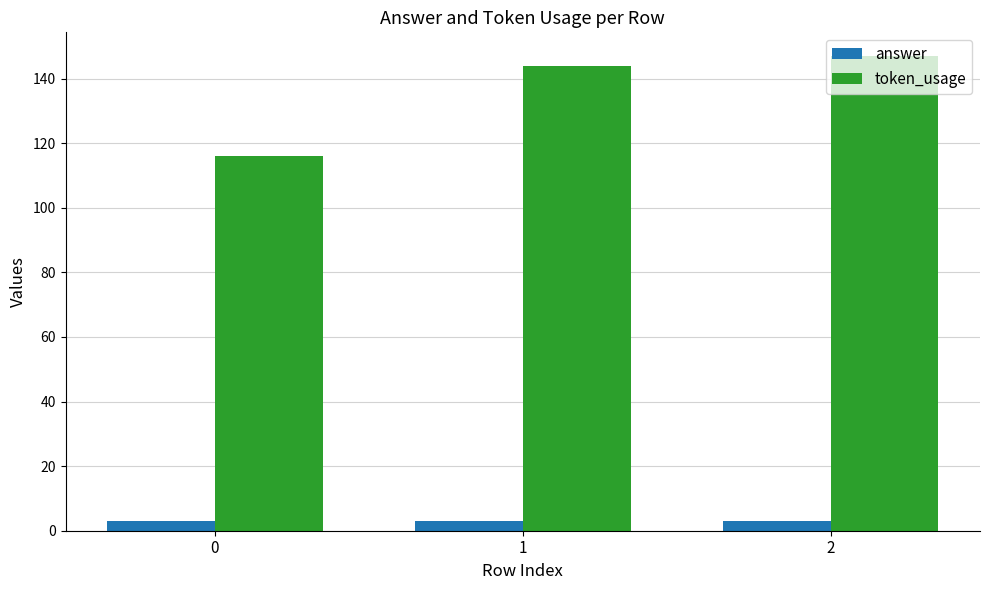

What is the lowest value of the token_usage series?

116